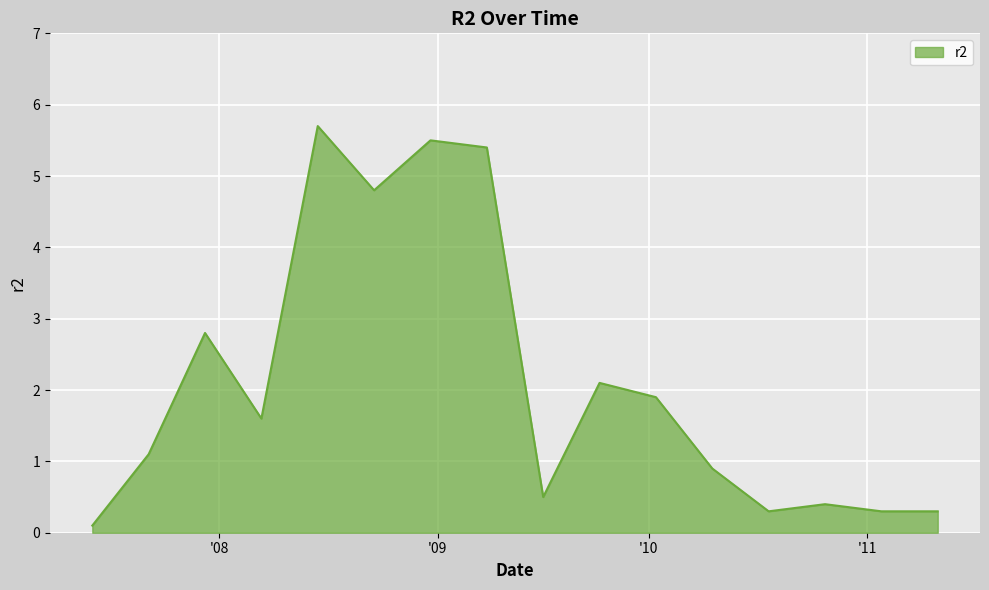

What is the sum of all values?

33.7